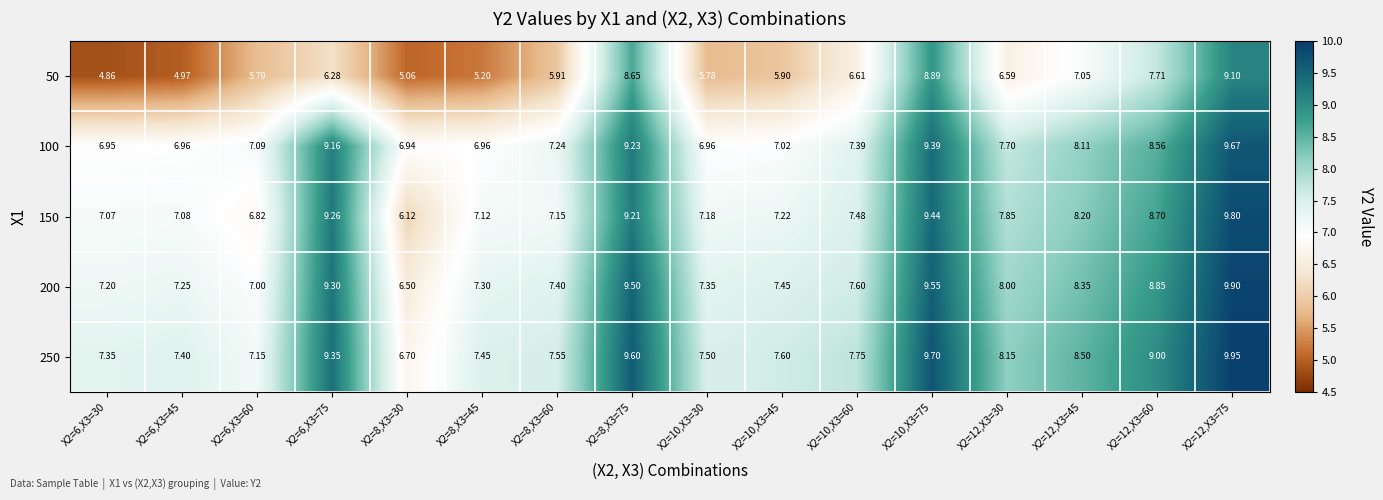

List the series in order of their peak value, highest first.

250, 200, 150, 100, 50